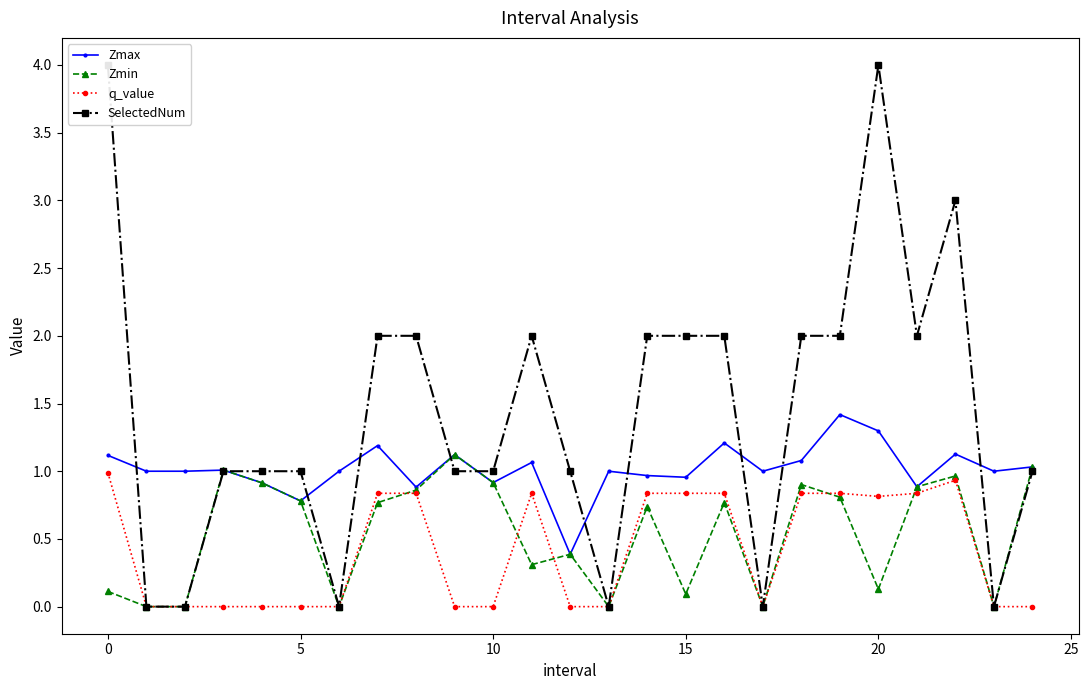

What is the difference between the maximum and minimum values in the Zmax series?

1.0